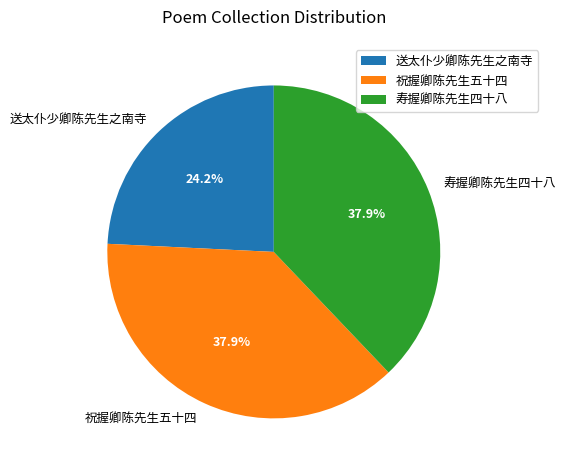

To the nearest percent, what is the combined percentage of 祝握卿陈先生五十四 and 寿握卿陈先生四十八?

76%